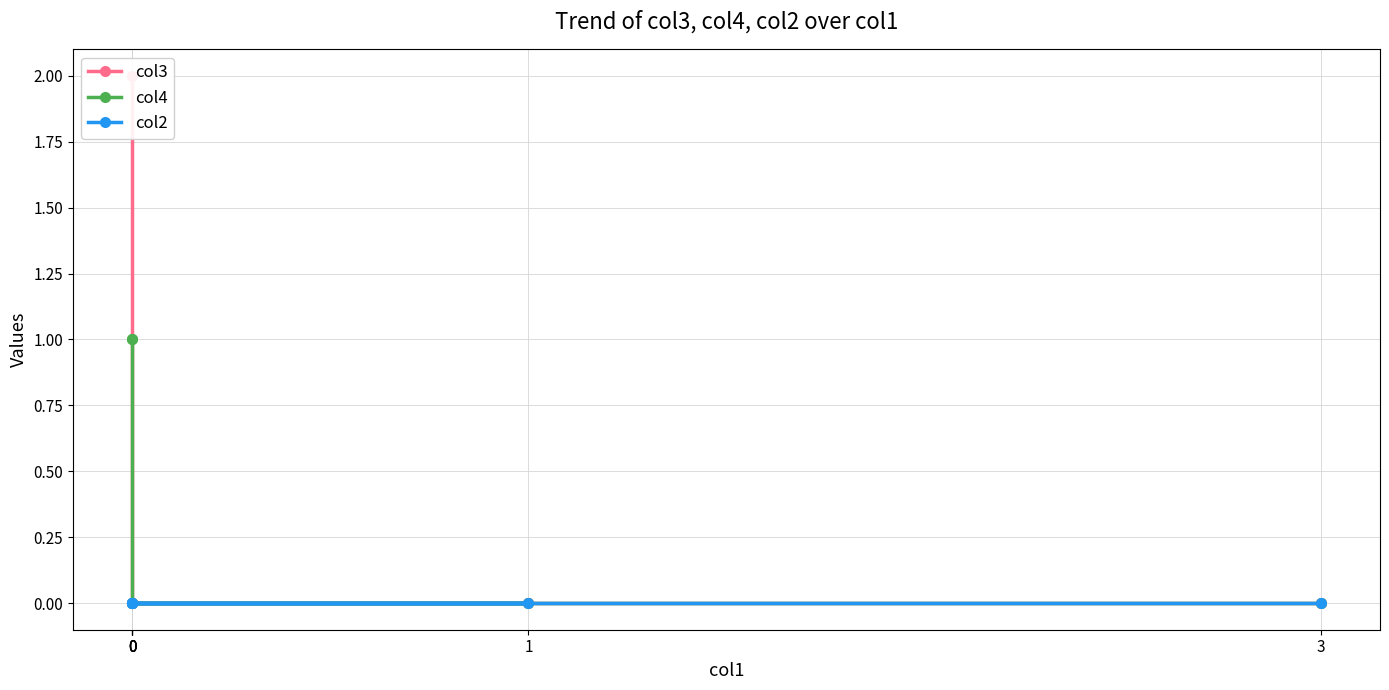

Is the value of col2 at 3 greater than the value of col3 at 0?

No